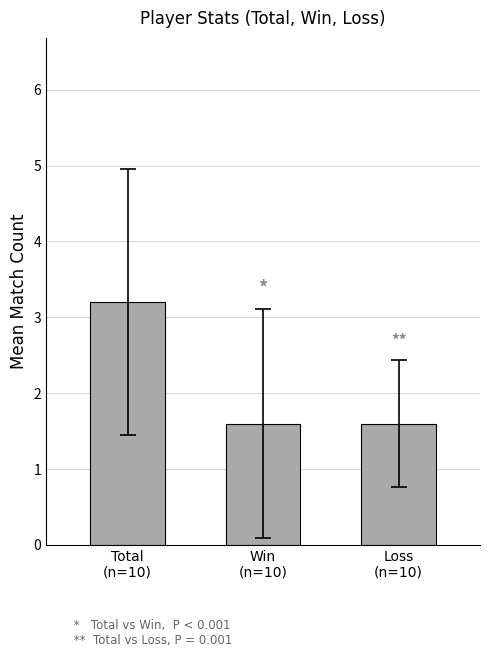

What is the sum of the values at Loss
(n=10) and Win
(n=10)?

3.2